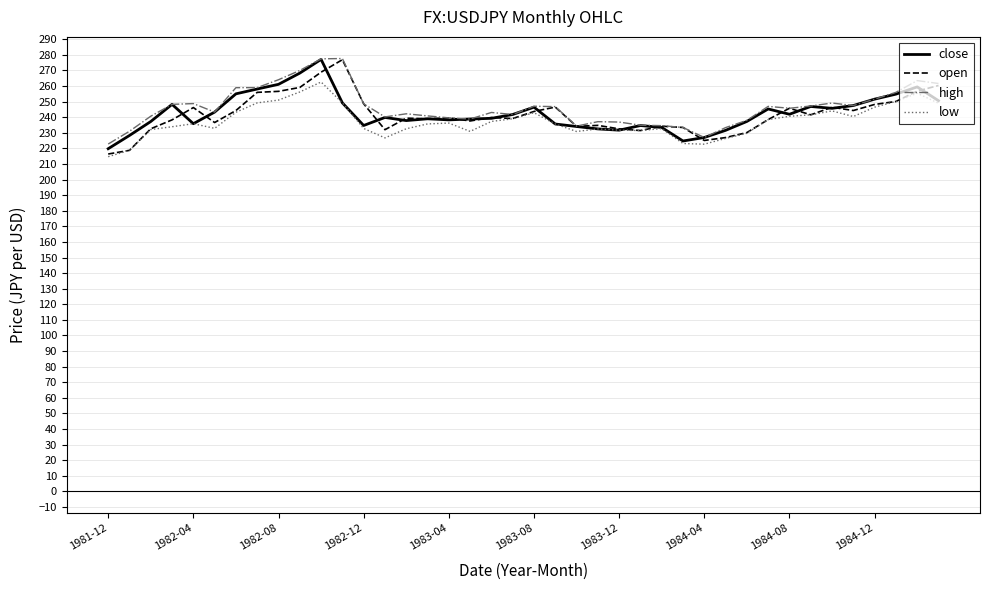

What is the maximum value for close?

277.1